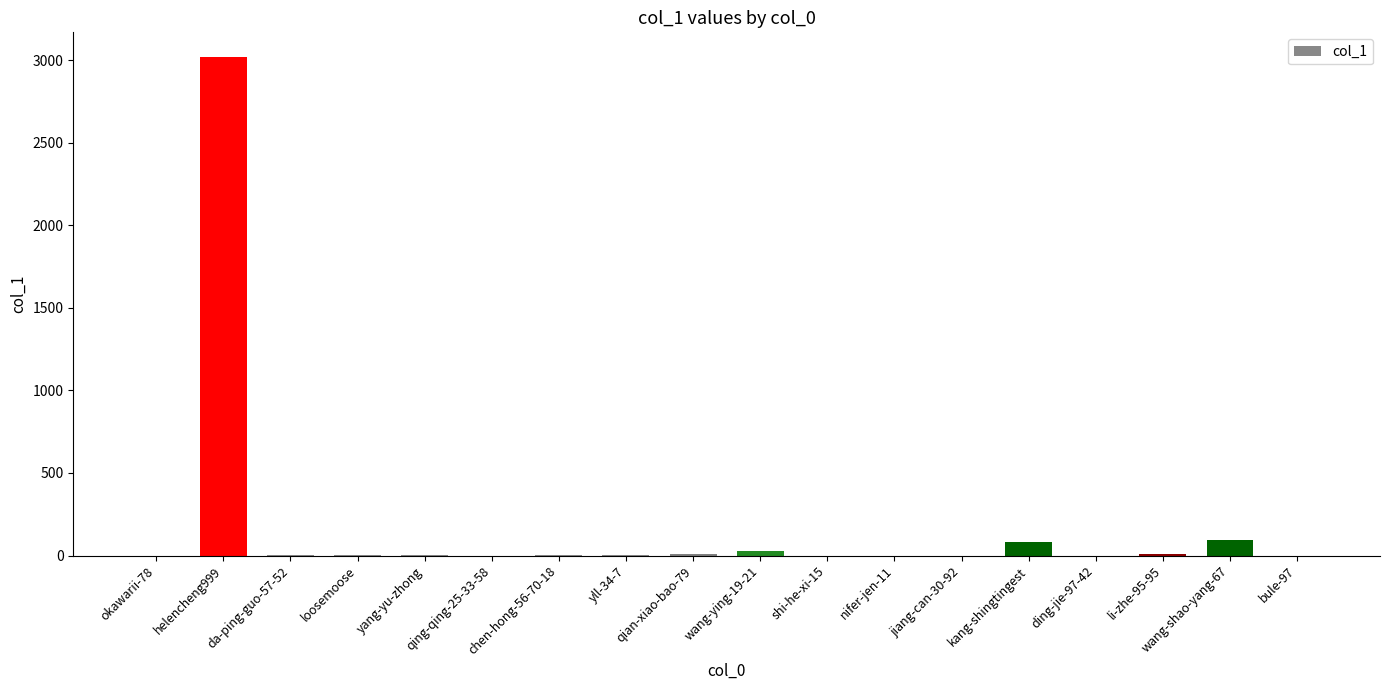

True or false: the data shows 1514 at ding-jie-97-42.

False